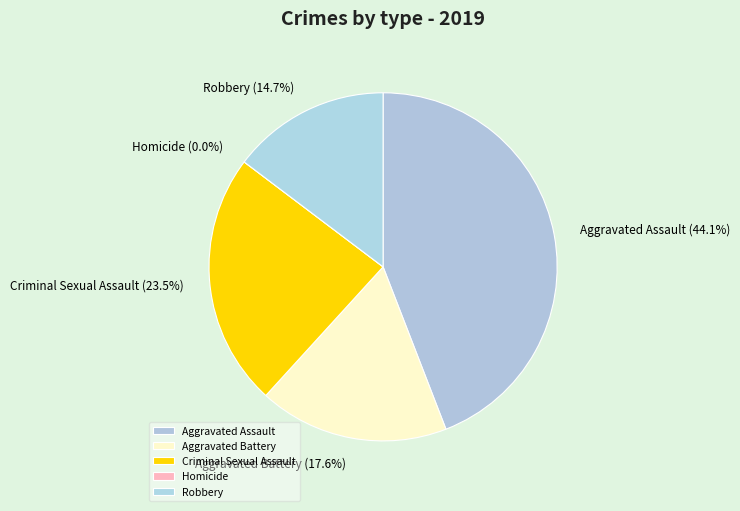

Count the number of slices in the pie.

5